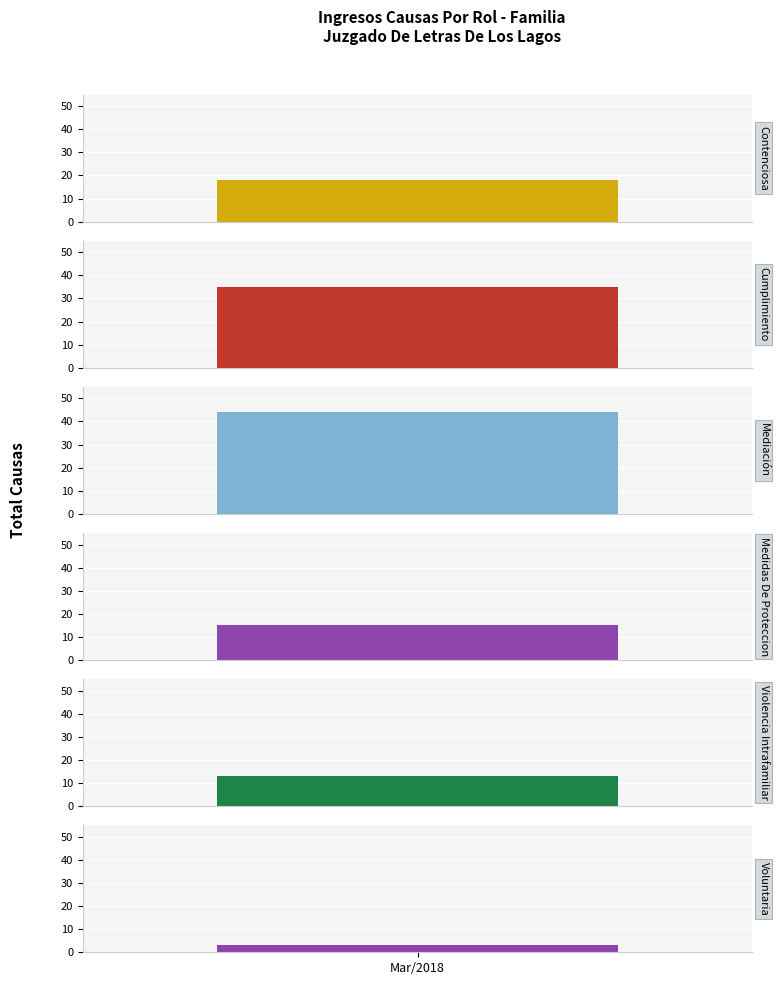

Are the bars grouped side by side (vs. stacked)?

No